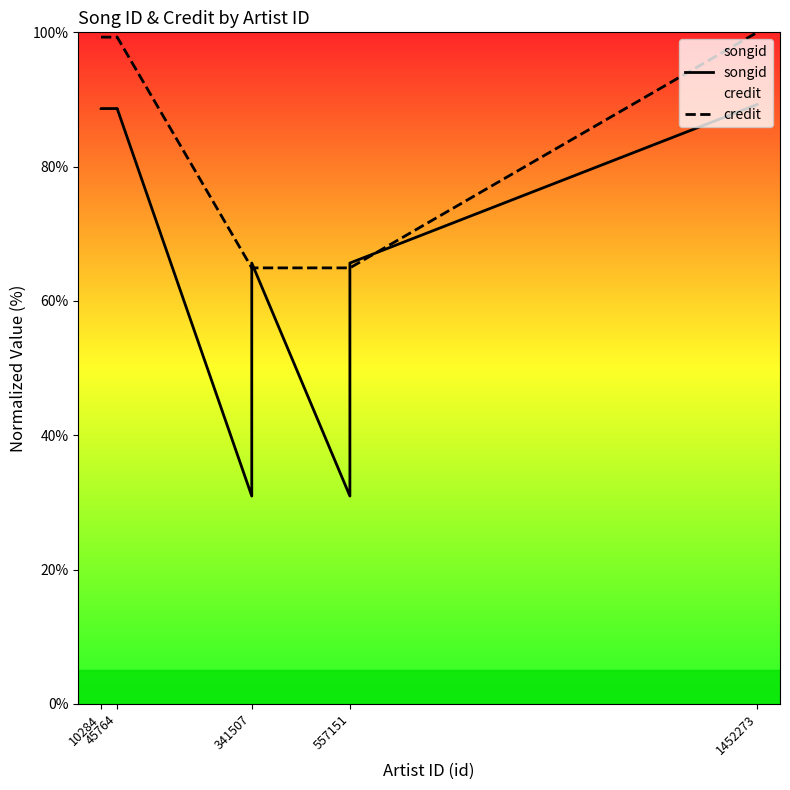

What is the maximum value for credit?

100.0